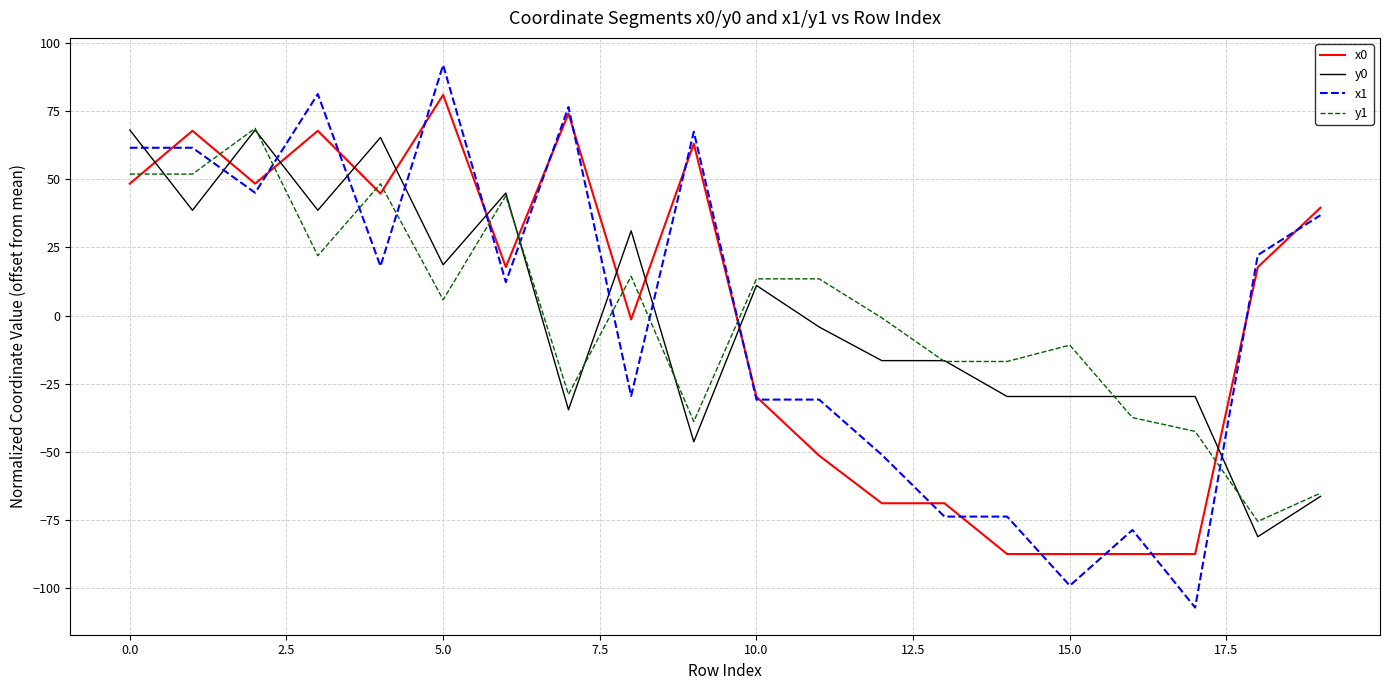

True or false: y0 and x1 cross at least once.

True